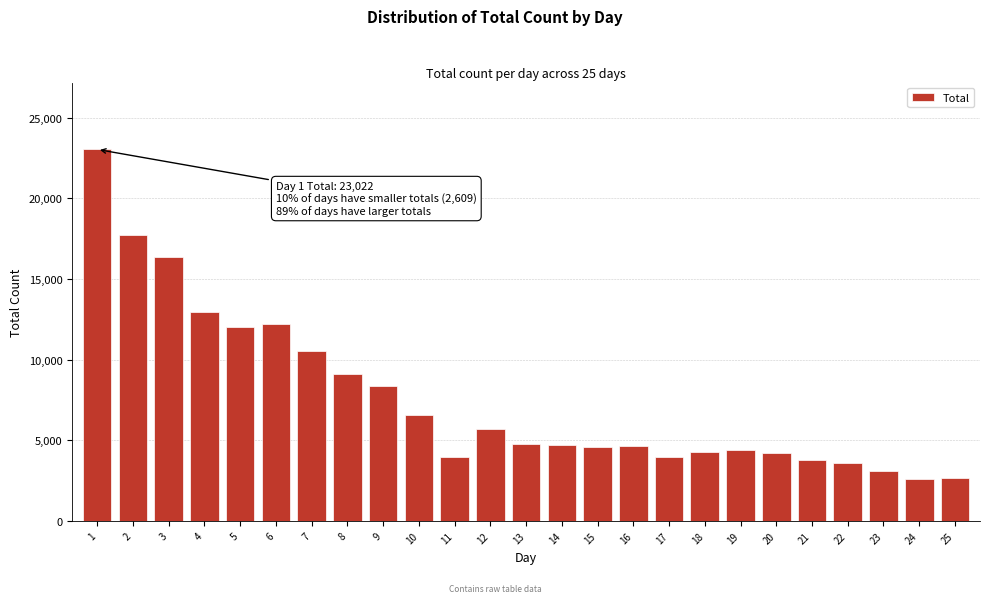

What is the minimum value shown in the chart?

2609